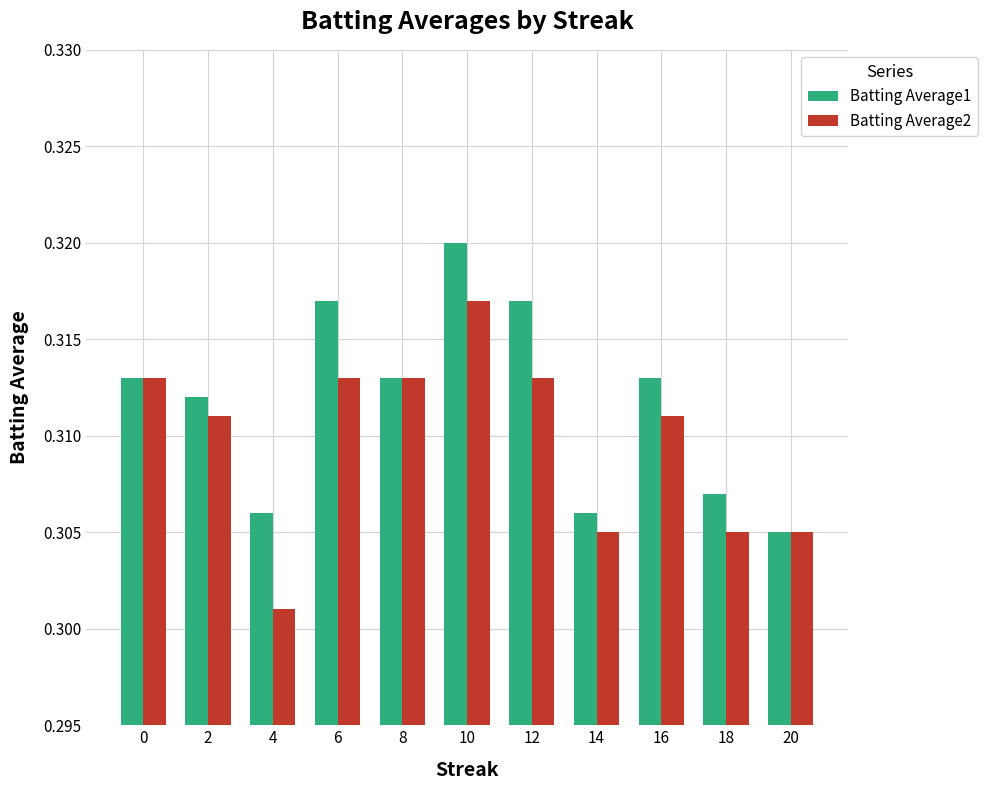

How many groups of bars are there?

11